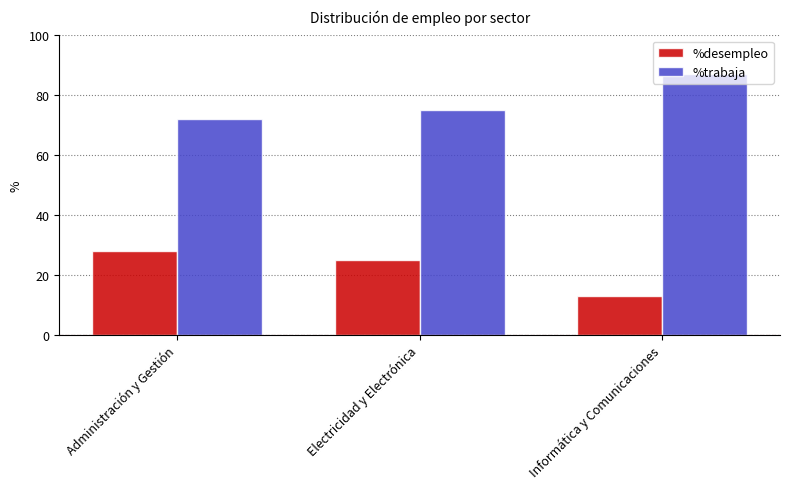

What is the average value of the %desempleo series?

21.9